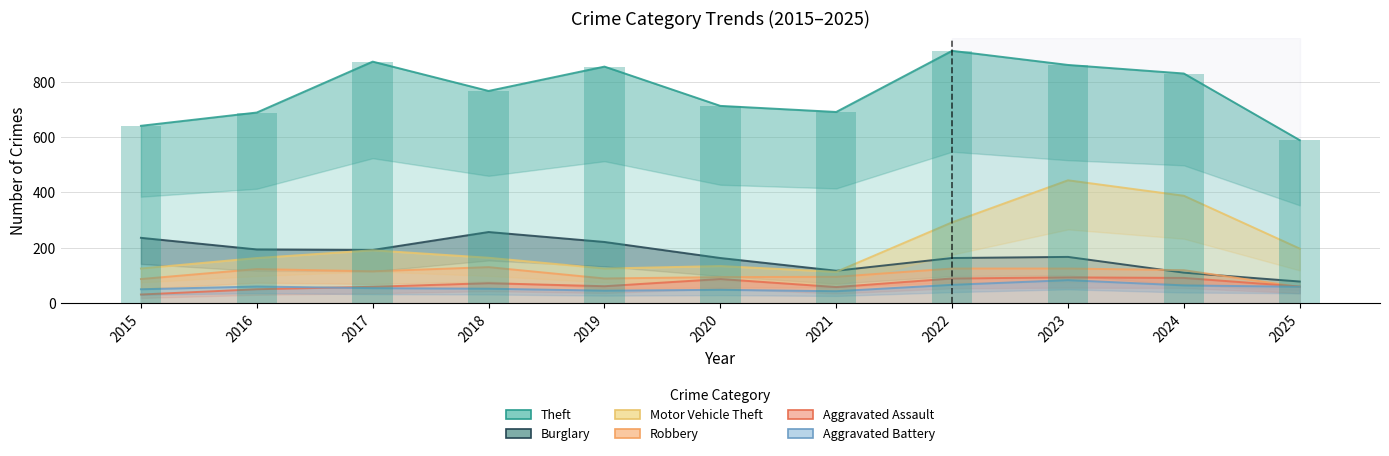

What is the spread (max minus min) of values at 2019?

810